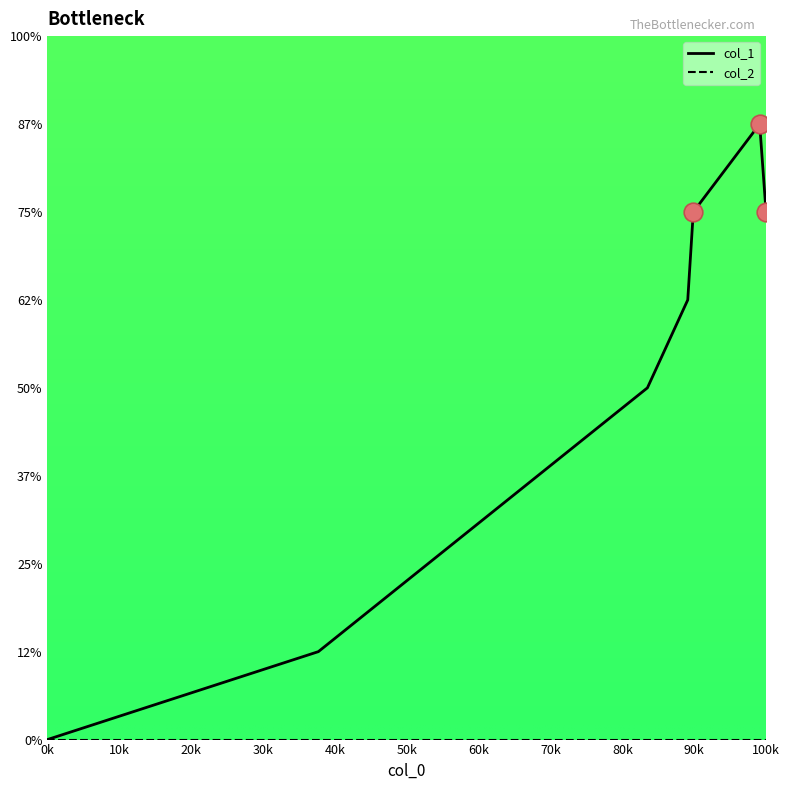

Which series has the largest total across all categories?

col_1